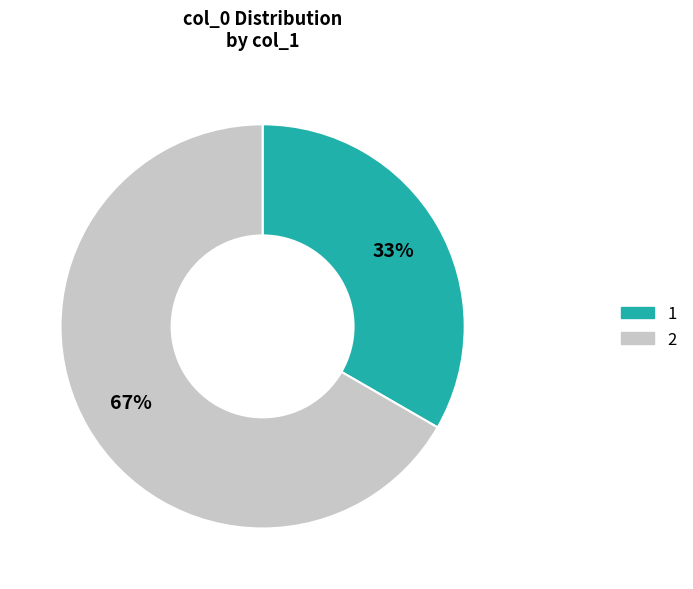

Is there a majority slice in this chart?

Yes